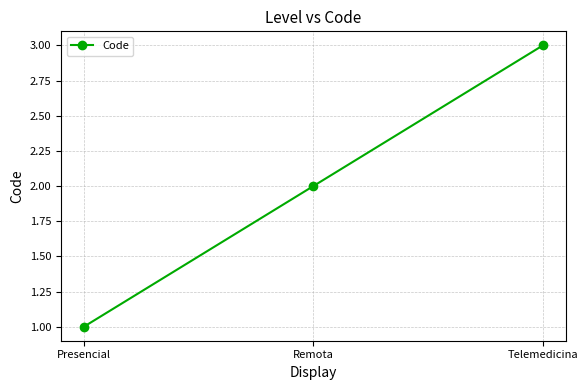

What is the label of the 2nd point from the left?

Remota